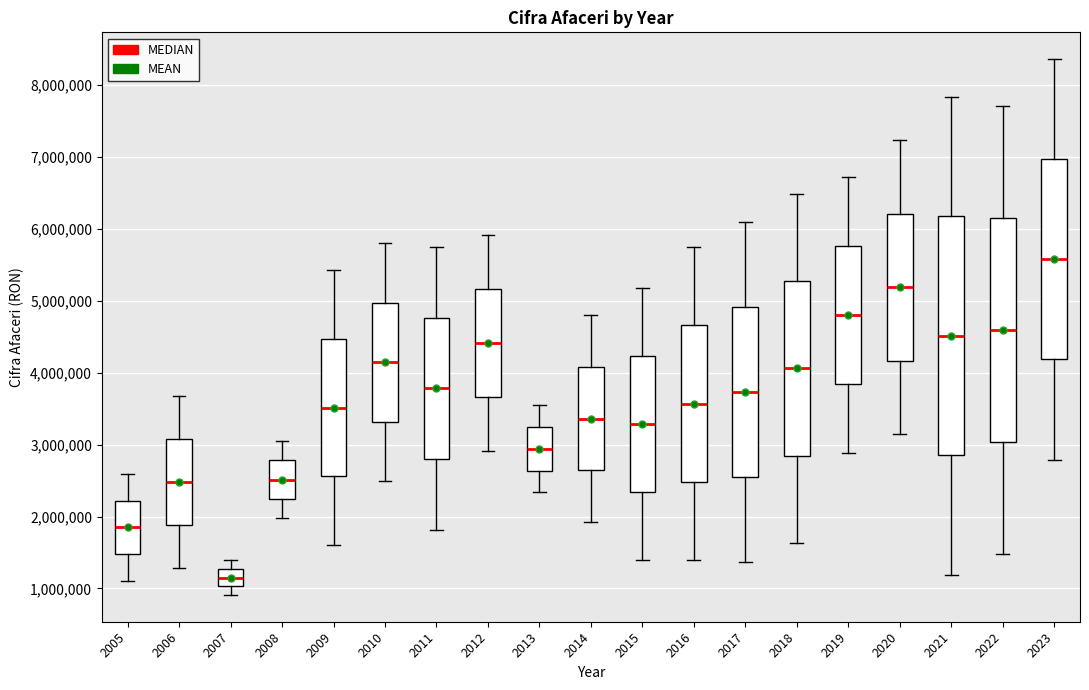

Which box's median line is the lowest?

2007